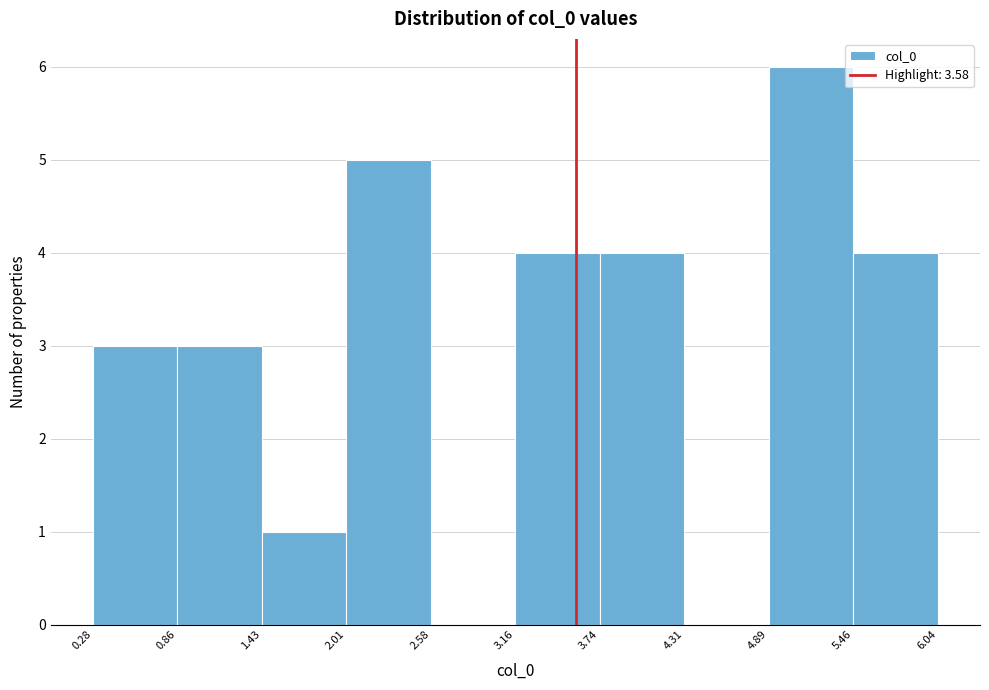

Which range on the x-axis has the tallest bar?

4.89 to 5.46